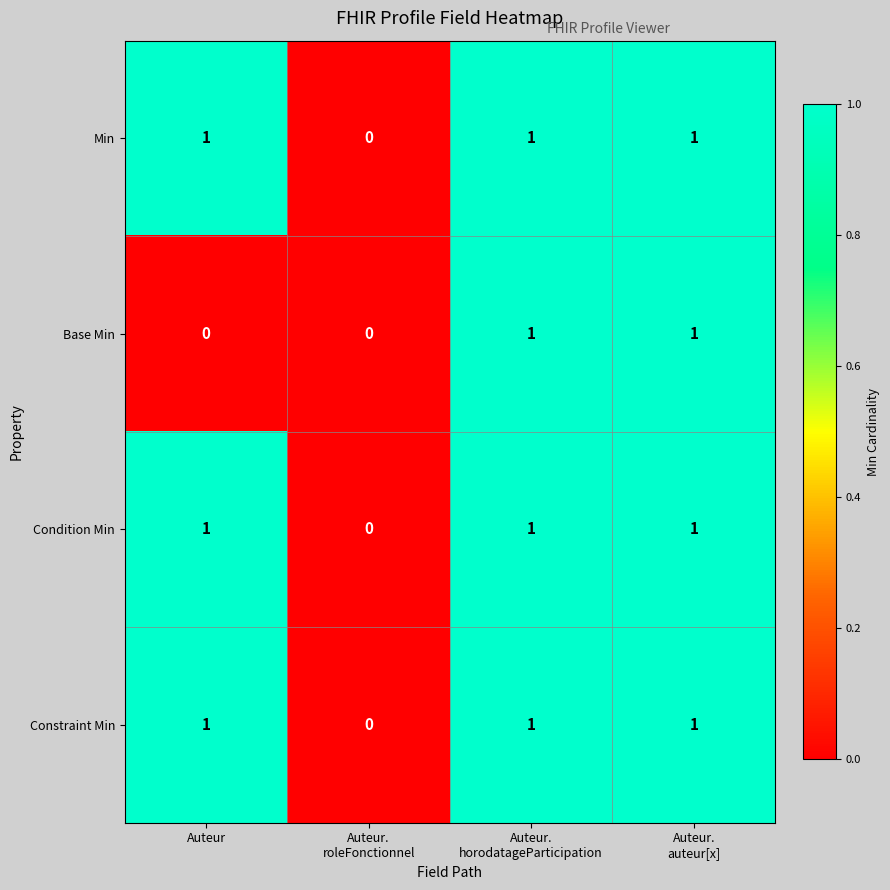

How many Constraint Min values are between 1 and 2?

3